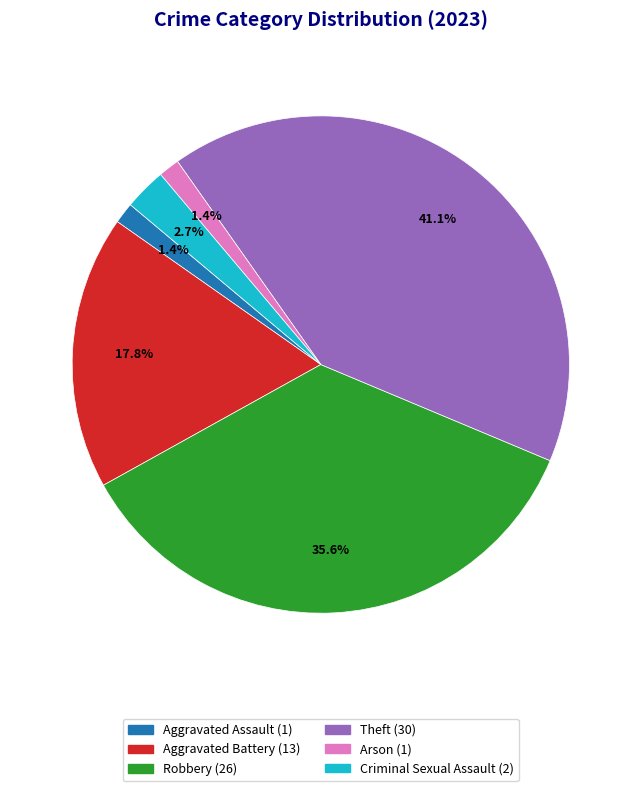

Is there any slice that represents more than half of the pie?

No